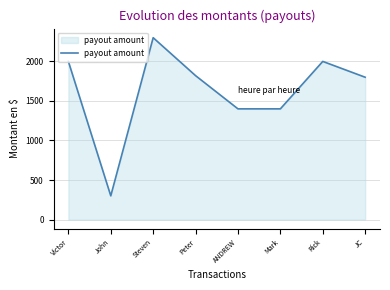

The value at John is 300. True or false?

True